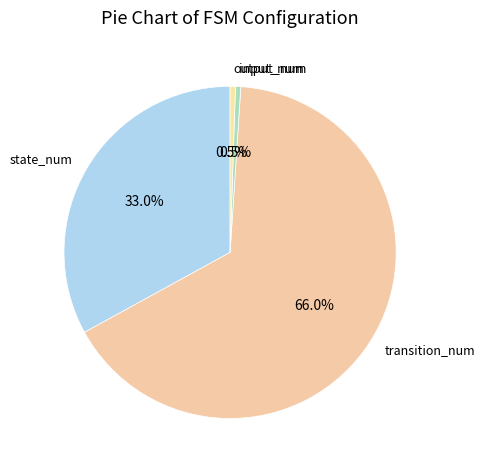

Combined, do transition_num and state_num account for over 50%?

Yes